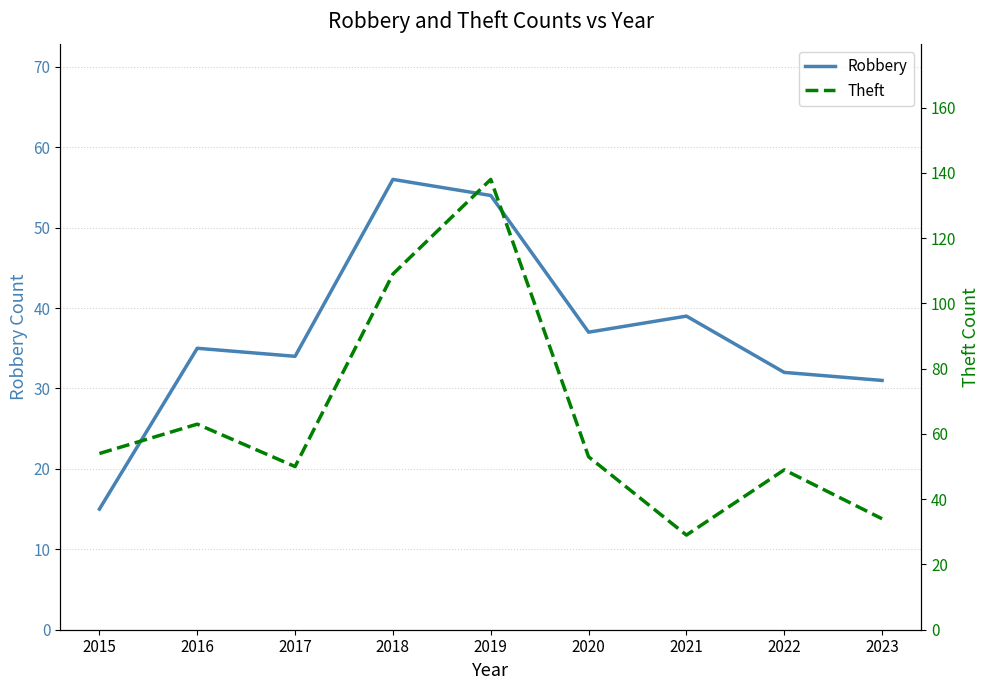

What is the spread (max minus min) of values at 2016?

28